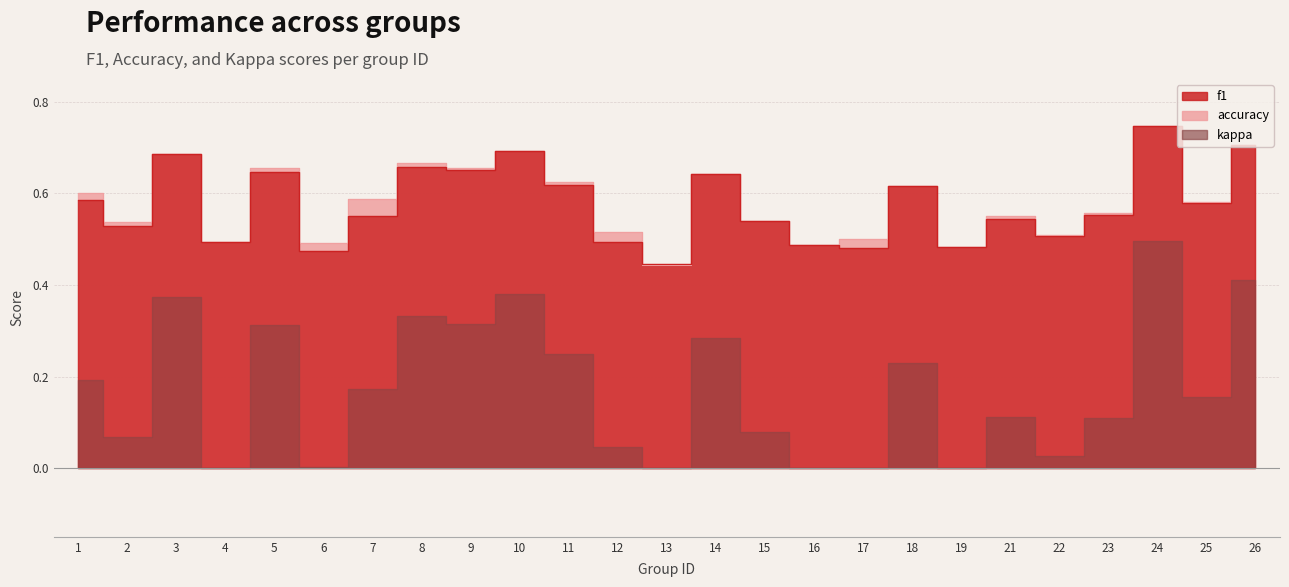

True or false: f1 has more than 2 points higher than both neighbors.

True